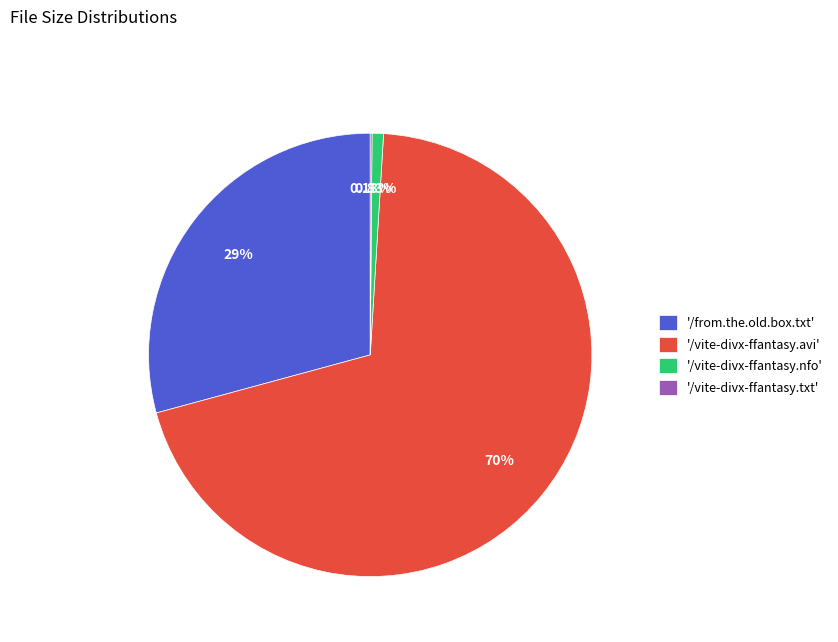

Which has a higher value, '/from.the.old.box.txt' or '/vite-divx-ffantasy.nfo'?

'/from.the.old.box.txt'